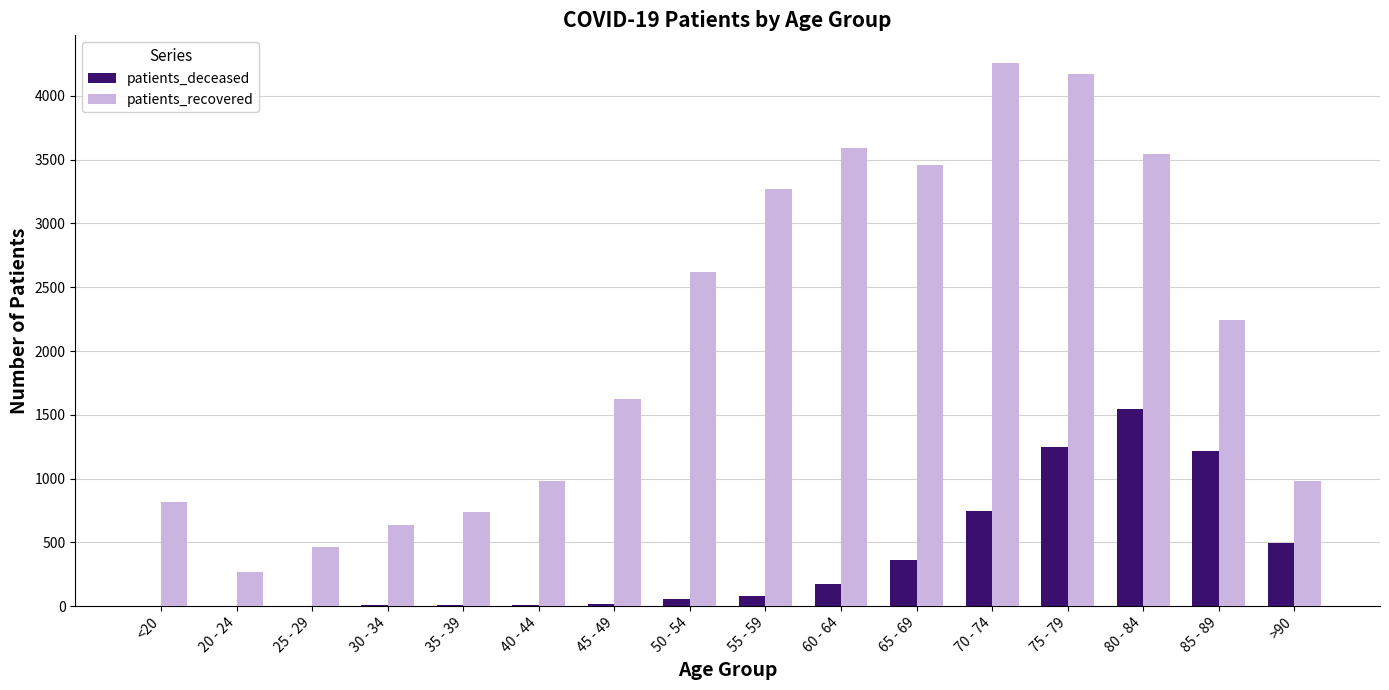

Is it true that patients_recovered equals 1034 at 35 - 39?

False